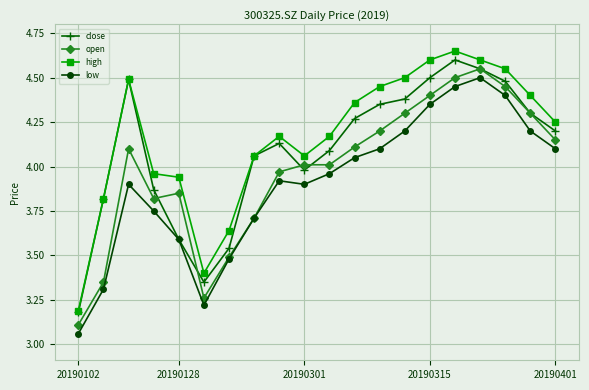

List the series in order of their overall mean, highest first.

high, close, open, low